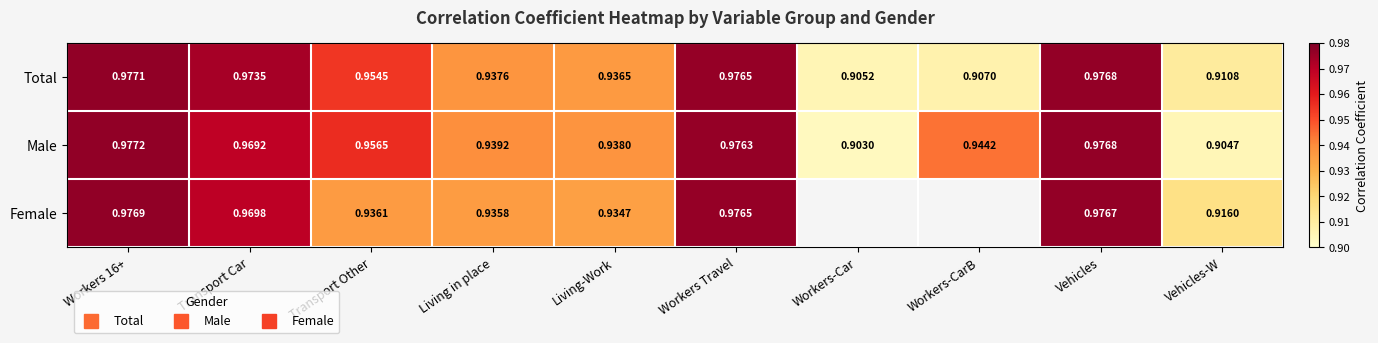

At which label does Female reach its minimum?

Vehicles-W